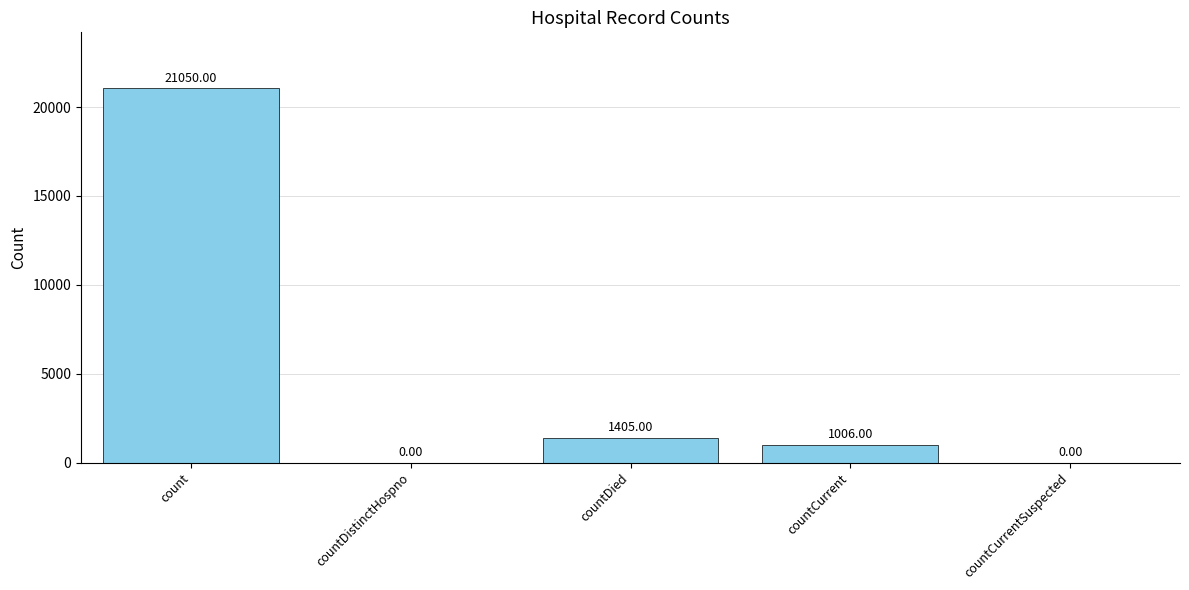

Reading left to right, list all the values displayed in this chart.

count=21050	countDistinctHospno=0	countDied=1405	countCurrent=1006	countCurrentSuspected=0